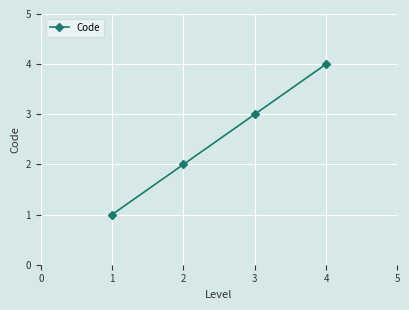

How many distinct data groups are displayed?

1